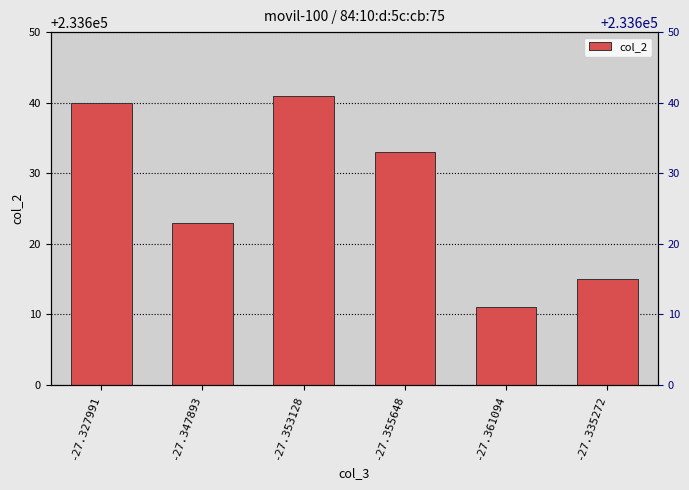

What is the approximate value at -27.361094, to the nearest 10?

233610